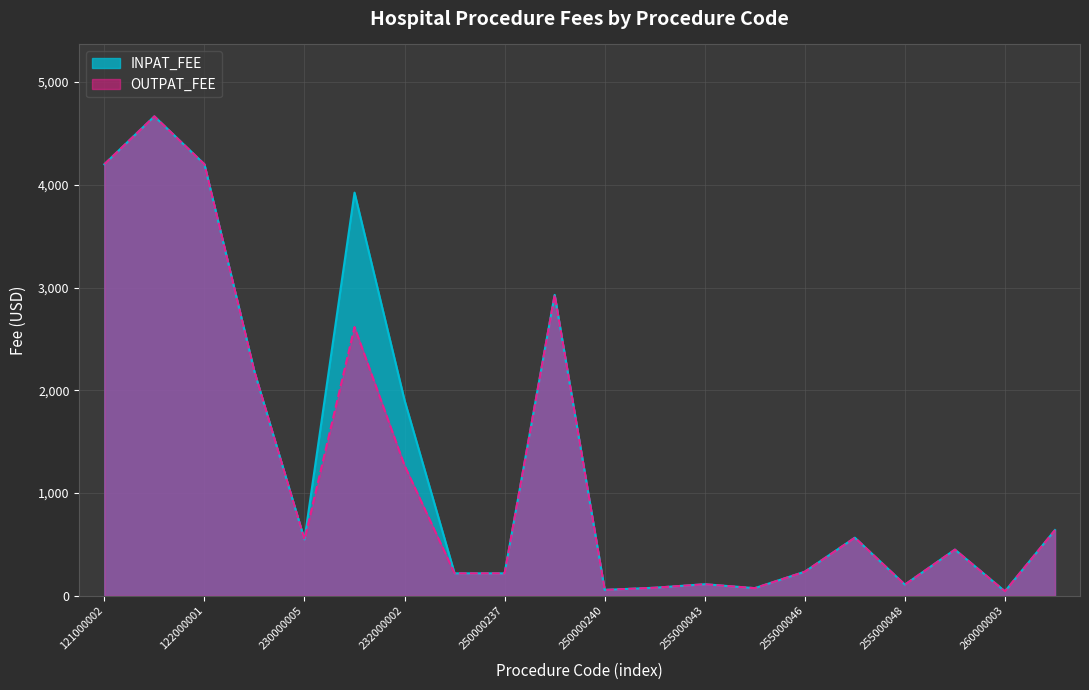

How many values in the OUTPAT_FEE series are below 548?

10